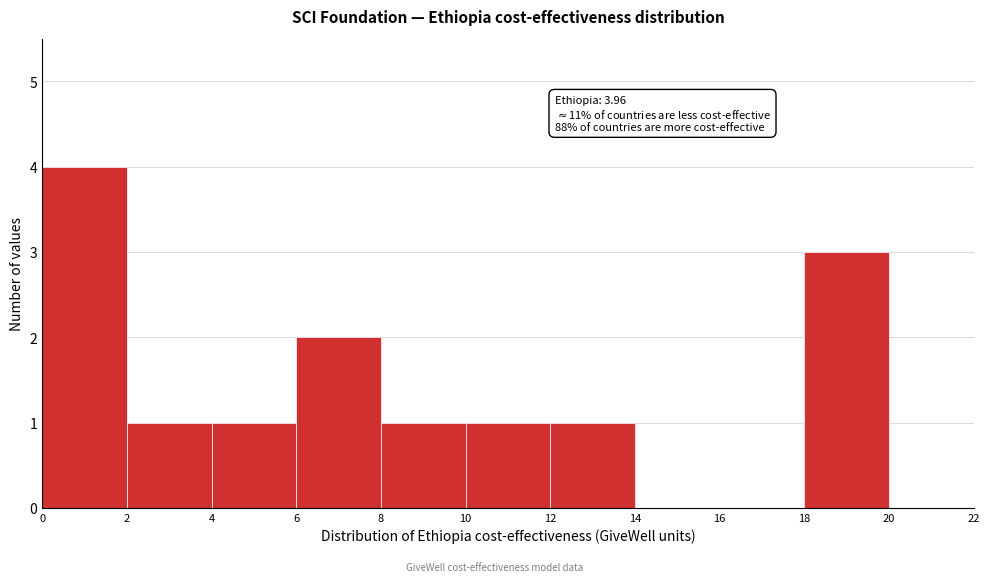

Over which range of the x-axis is the bar tallest?

0 to 2